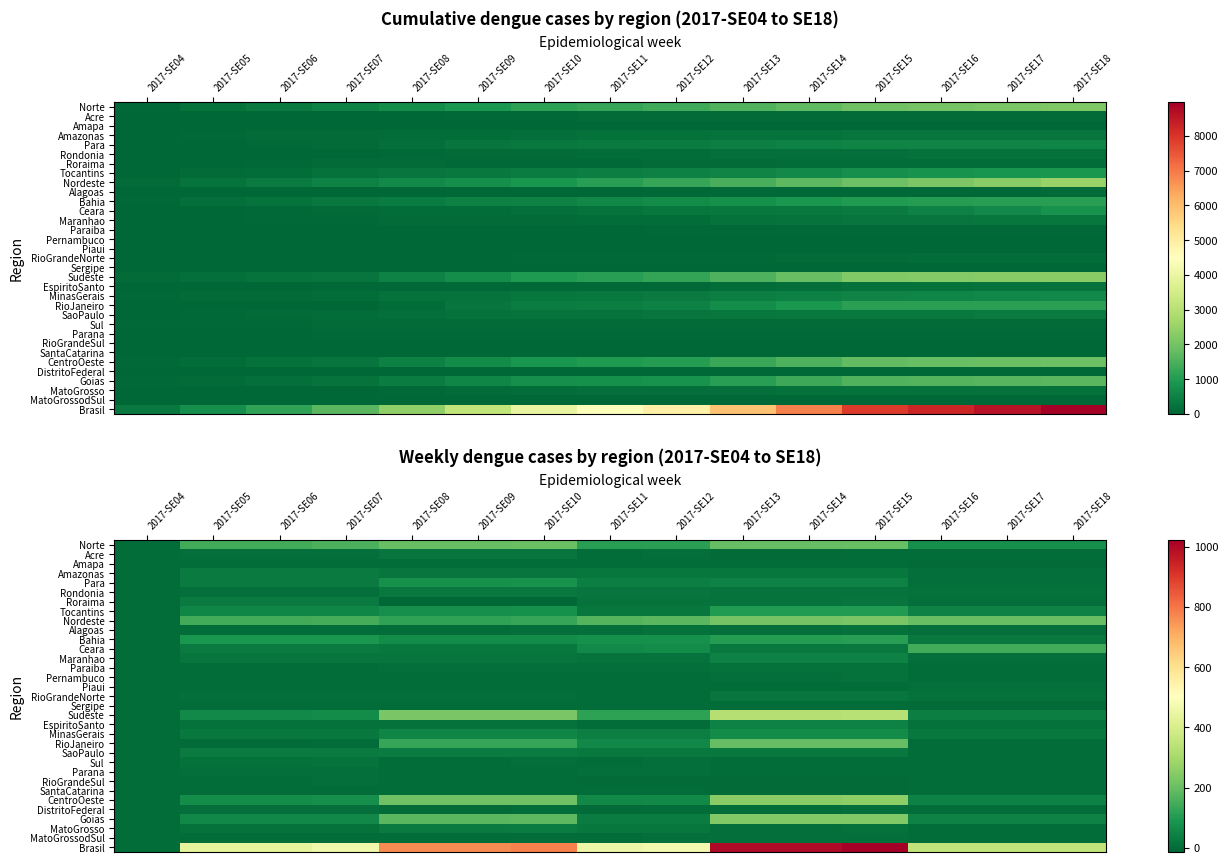

What is the greatest value displayed?

1021